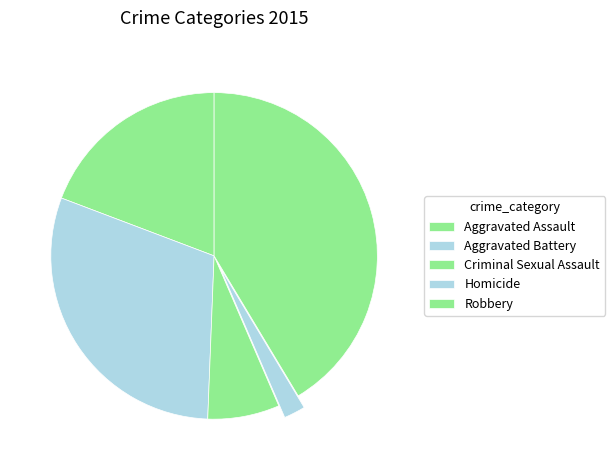

Count the number of slices in the pie.

5